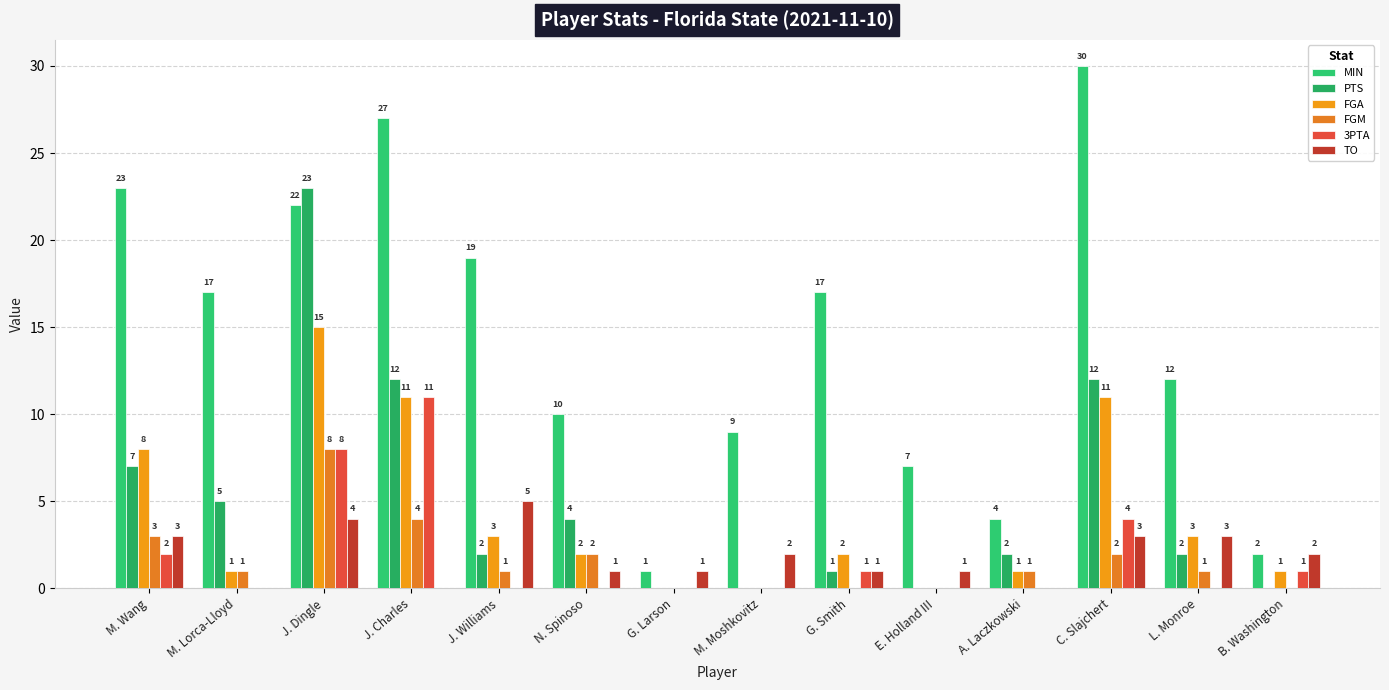

How many values in FGA are above zero?

11